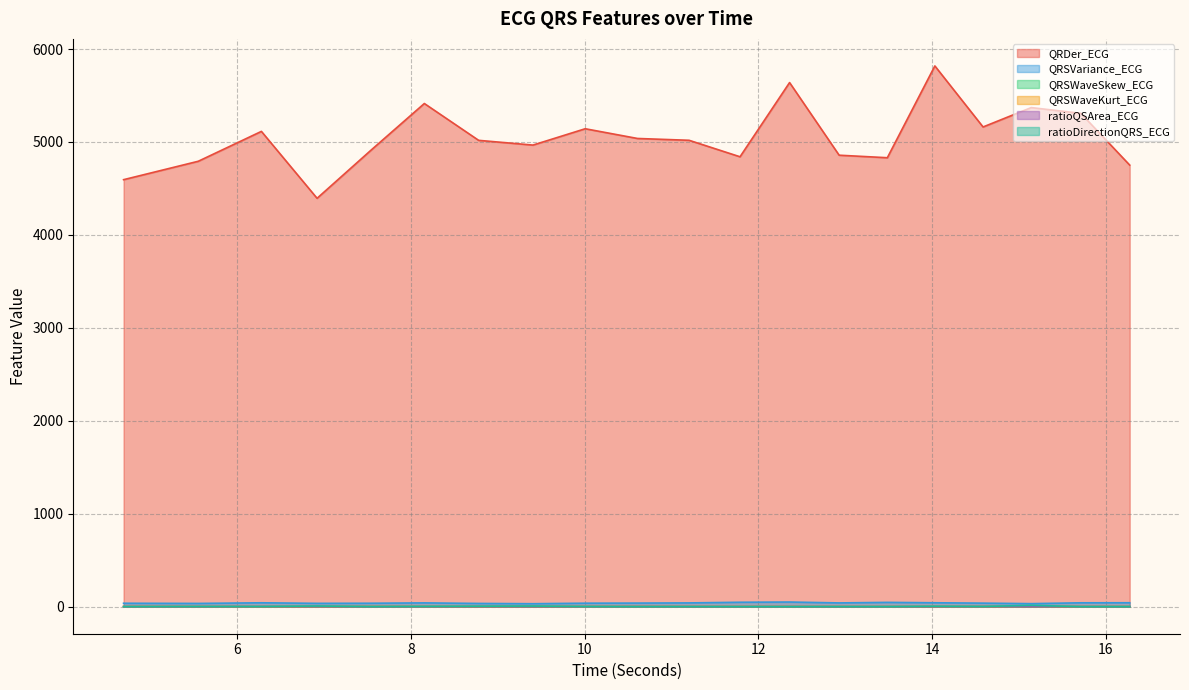

Which category has the highest value across all series?

14.03125